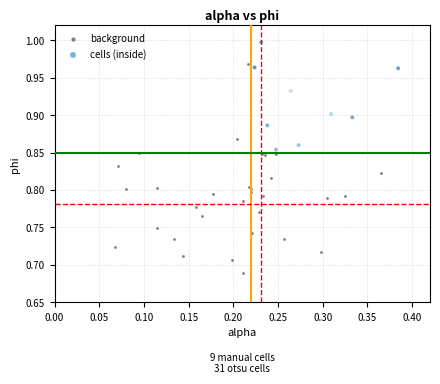

Which series has the largest Y range (max minus min)?

background